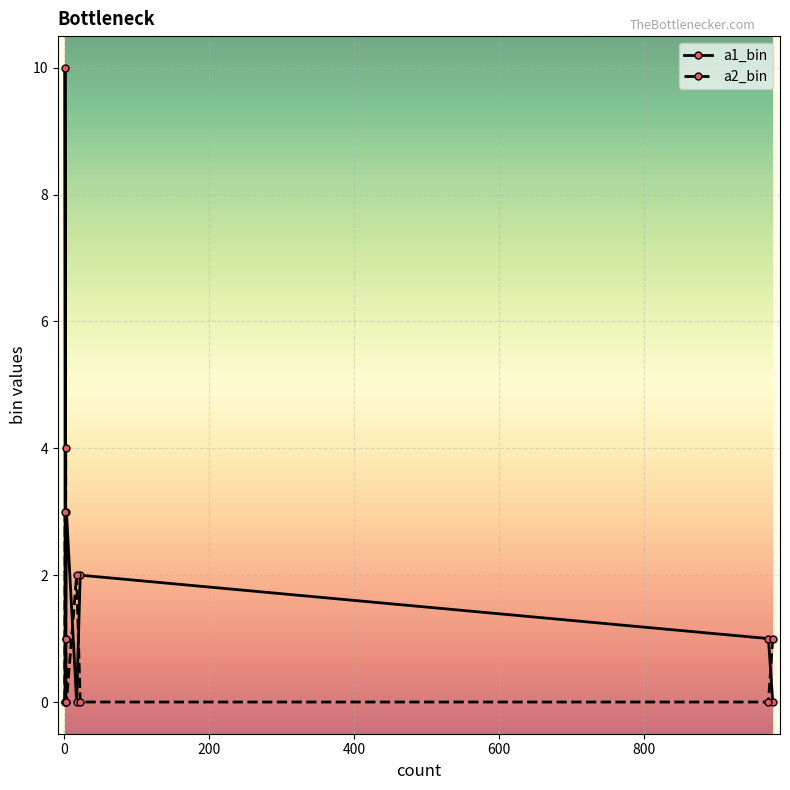

In a2_bin, how many points are higher than both neighbors (excluding endpoints)?

2